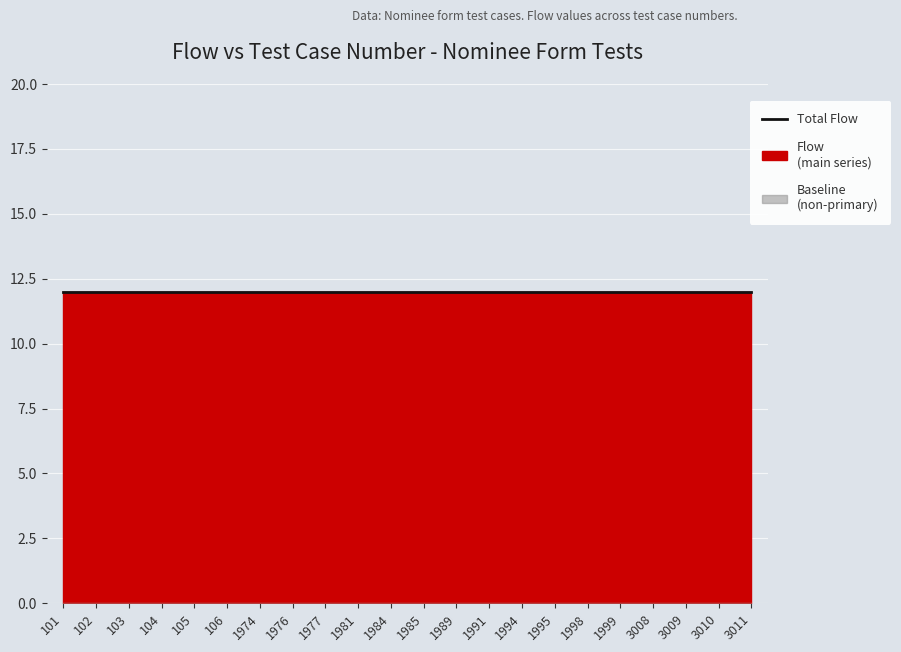

True or false: TestCaseNumber_val and Flow intersect in this chart.

False